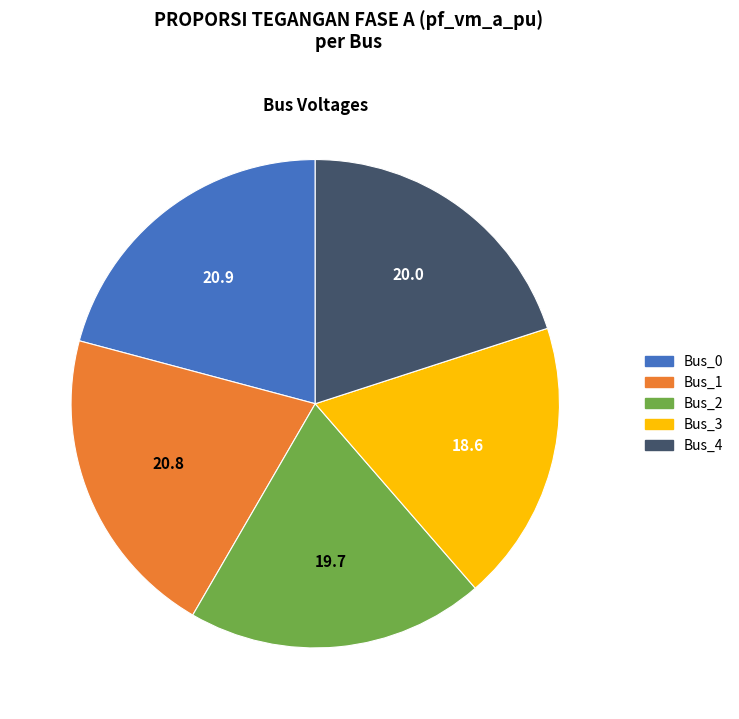

Which category has the smallest portion of the pie?

Bus_3